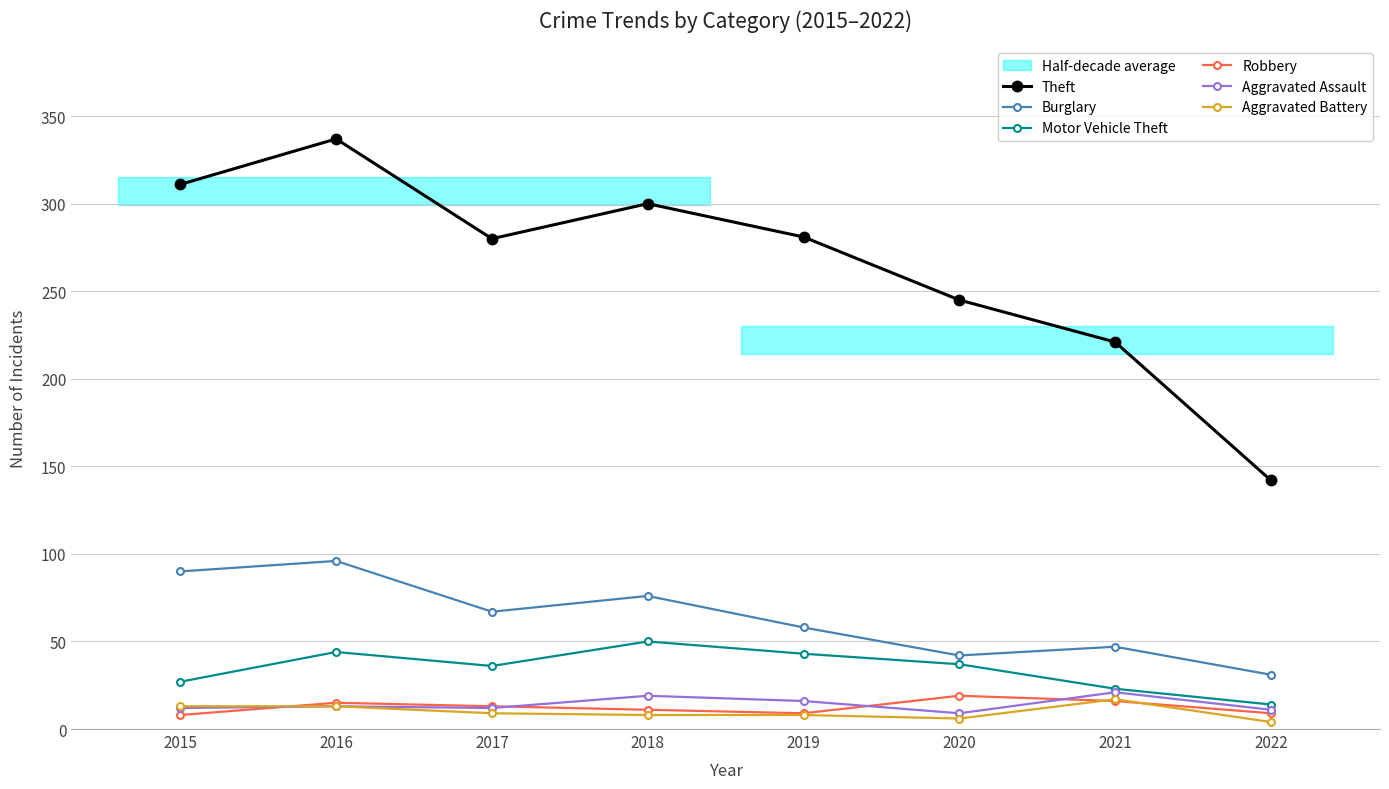

At which category does the chart reach its peak across all series?

2016